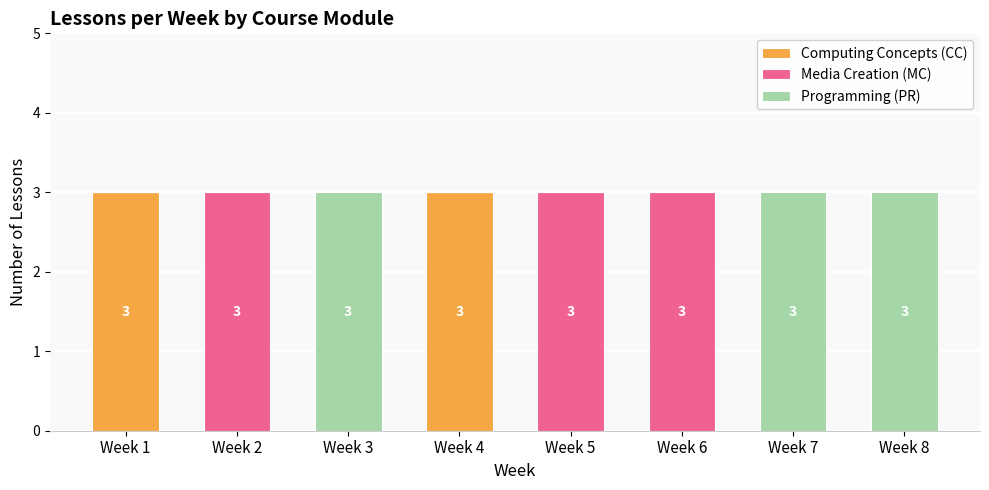

What is the maximum value for Computing Concepts (CC)?

3